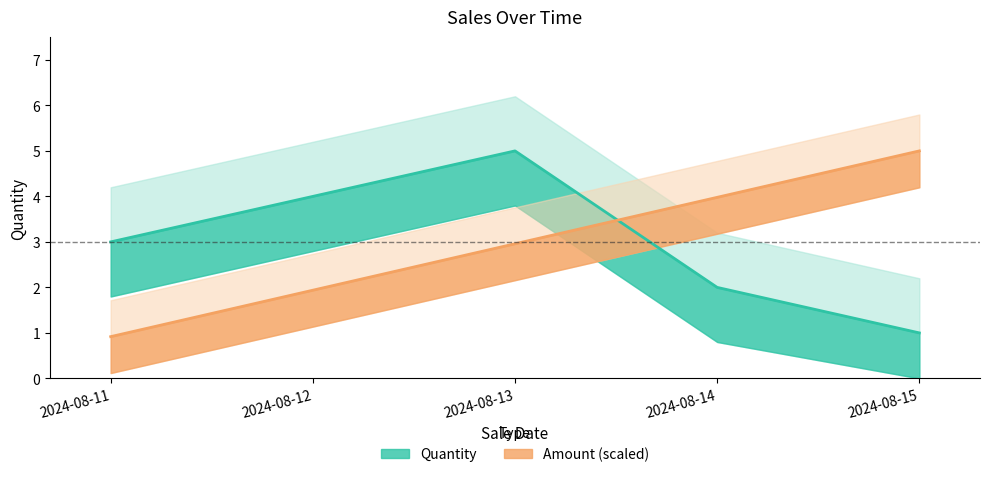

True or false: Quantity has more than 1 interior local peaks.

False